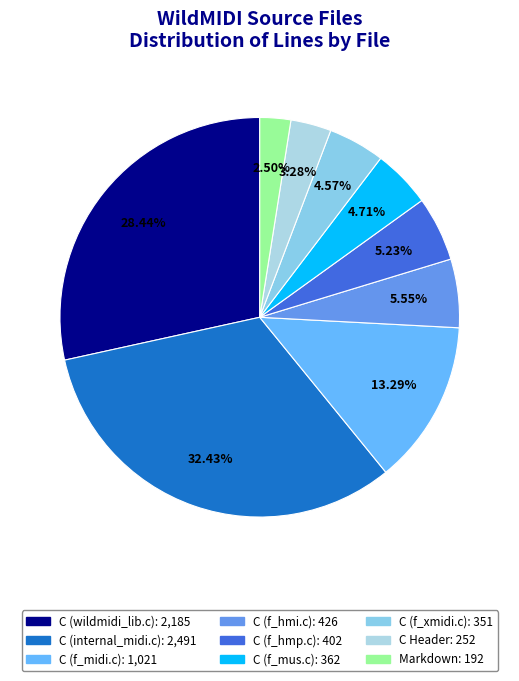

What percentage do C (internal_midi.c) and C (f_hmi.c) together represent?

38.0%